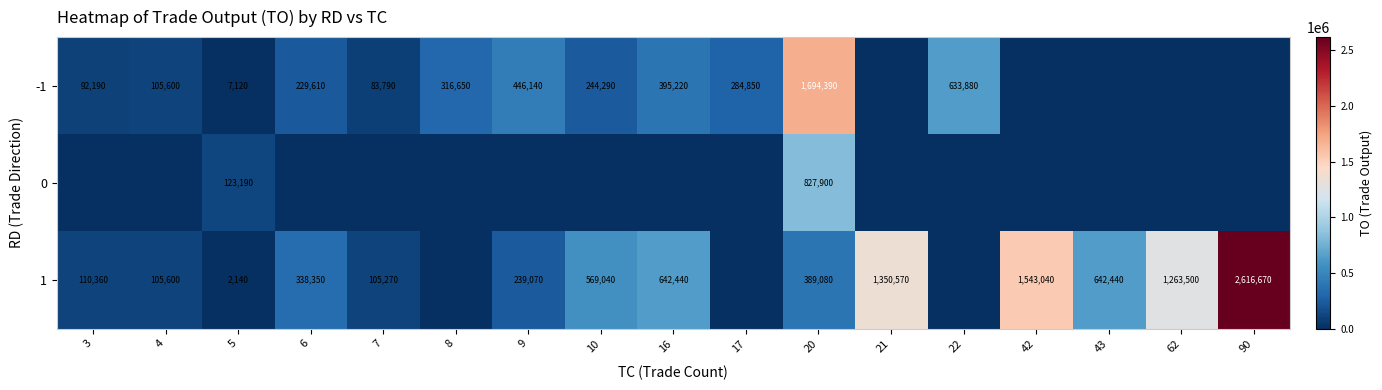

The value of 1 at 10 is 753282. True or false?

False